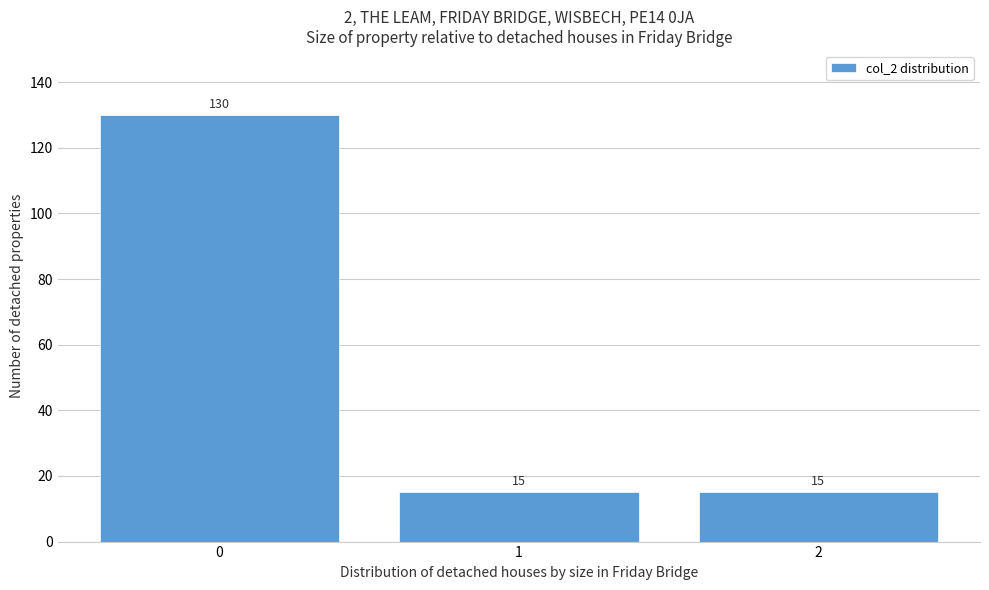

Reading left to right, transcribe all the data shown in this chart.

0=130	1=15	2=15